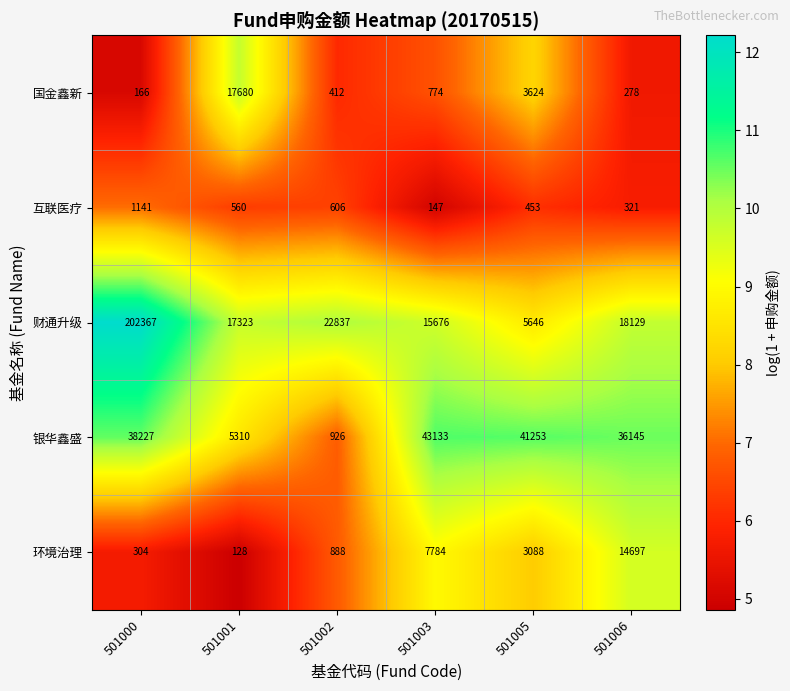

How many data points does each series have?

6